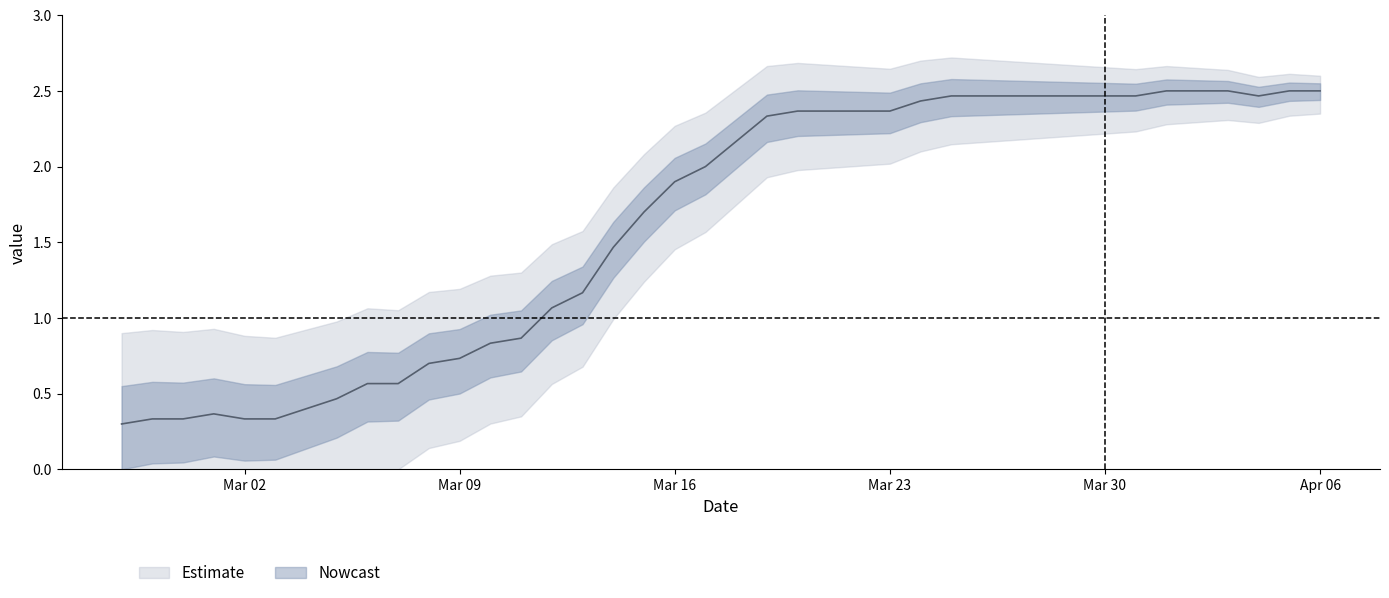

What is the sum of the values at Mar 23 and Mar 02?

2.7